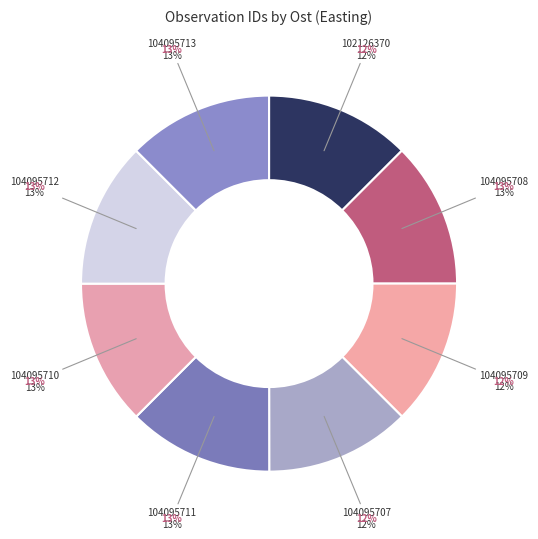

What is the smallest slice in the pie chart?

104095707